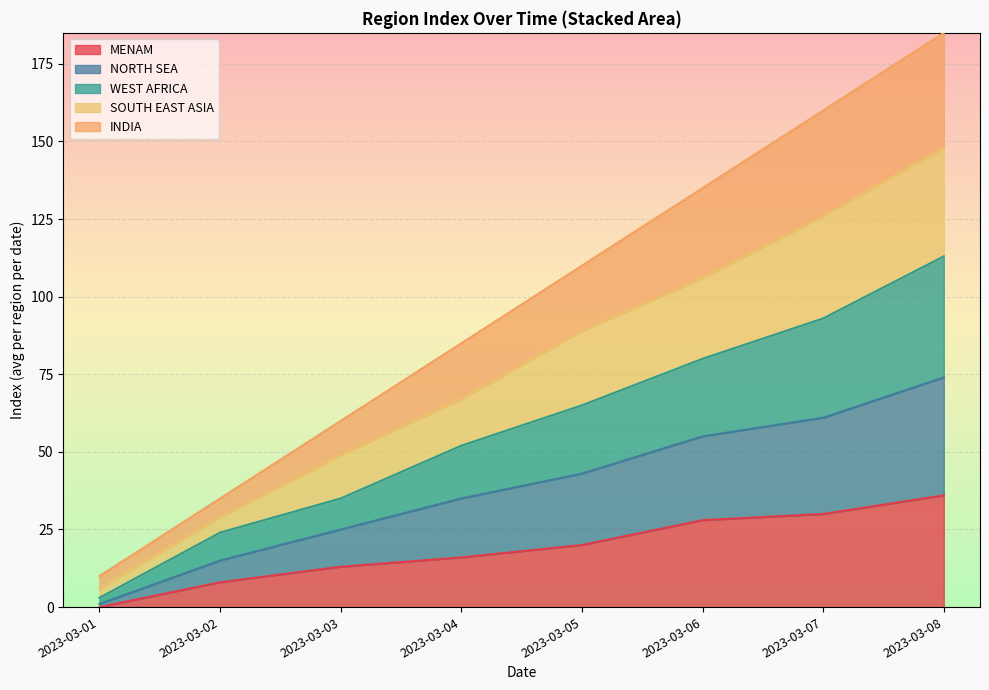

At which label does MENAM reach its peak?

2023-03-08